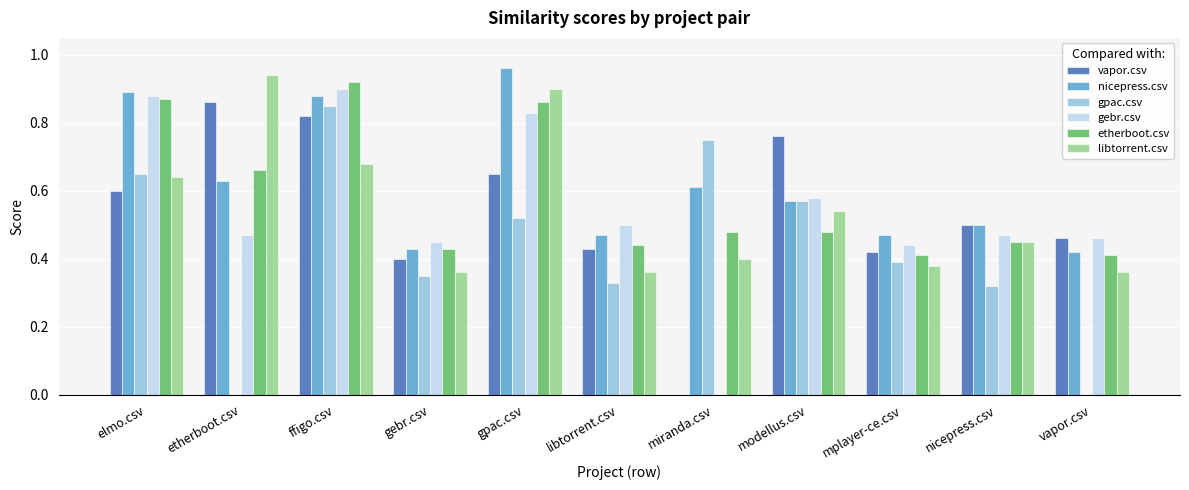

The gpac.csv series shows 0.2 at miranda.csv. True or false?

False